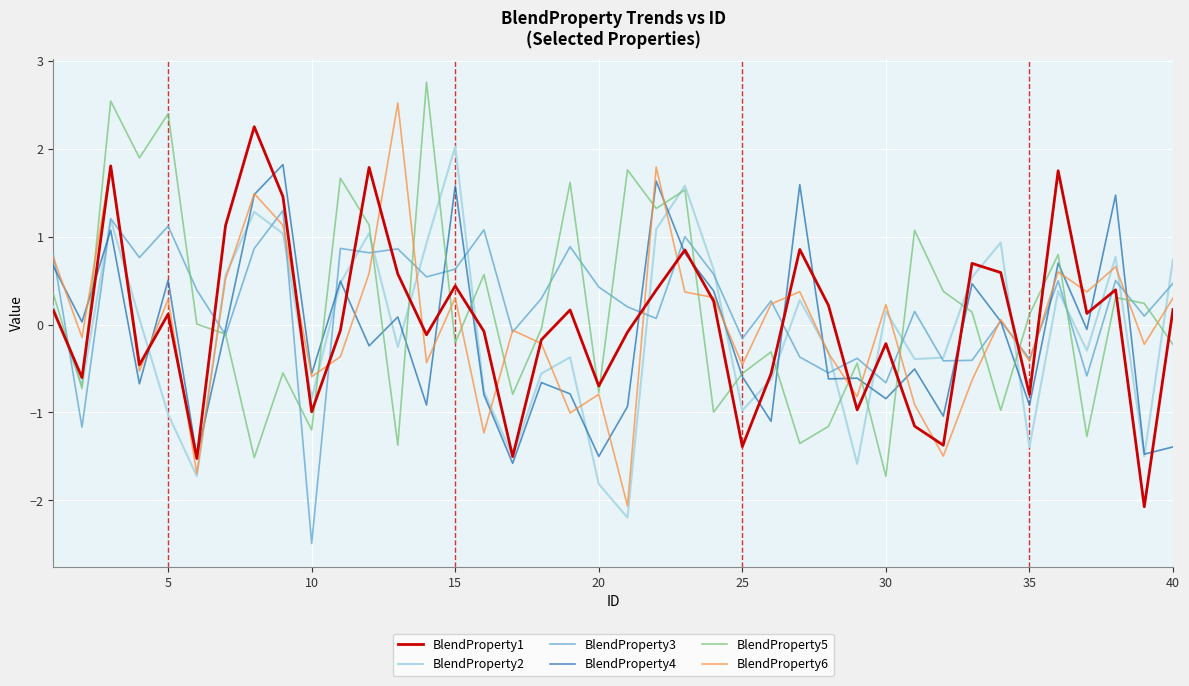

What is the lowest value of the BlendProperty5 series?

-1.7